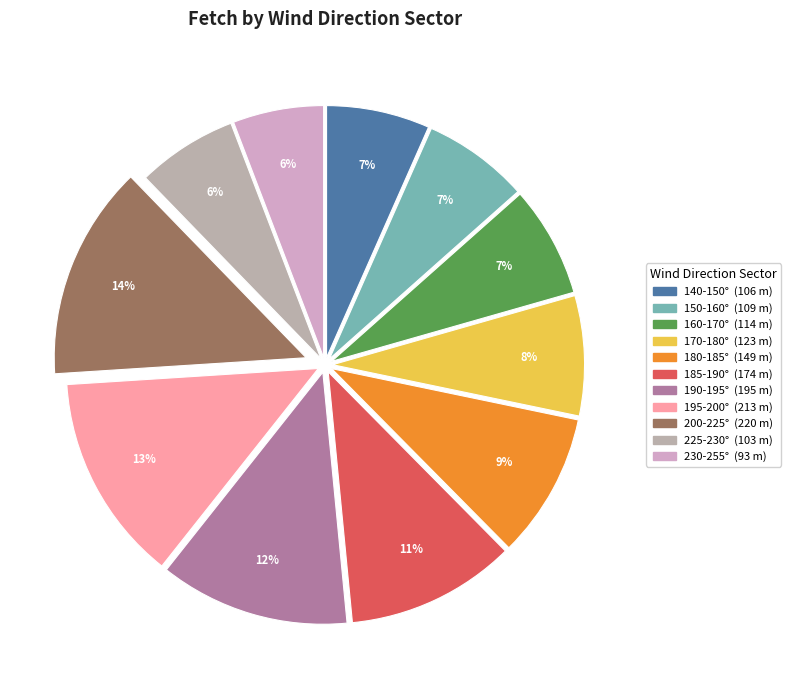

True or false: 170-180° accounts for 8% of the total.

True